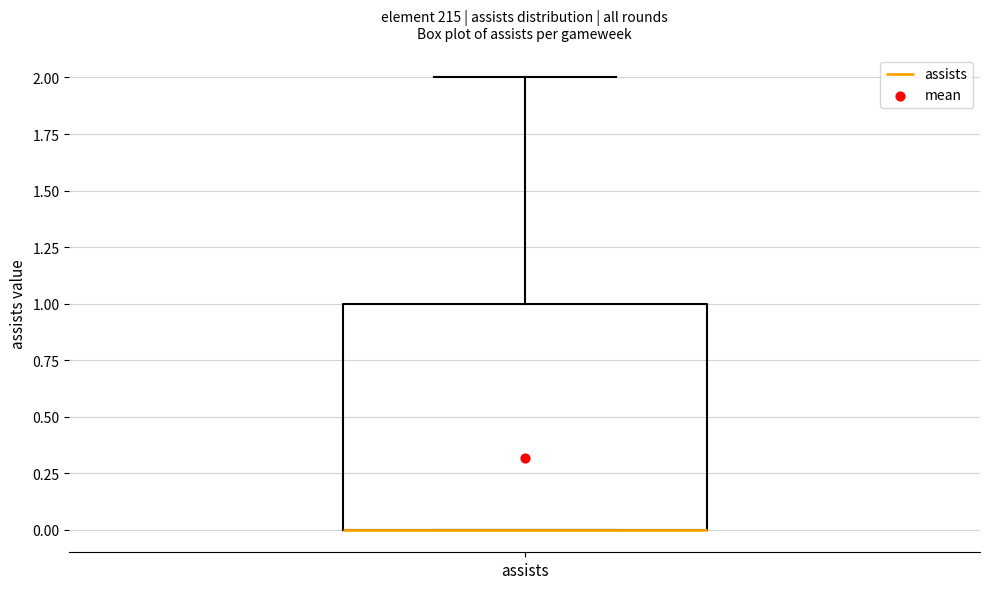

Transcribe this box plot: give where the median line is, the range the box spans, and where the two whiskers end, as read against the y-axis. The values are not printed on the chart, so give them approximately, as read against the axis.

median 0 (drawn on the box's lower edge), box 0 to 1, whiskers 0 to 2